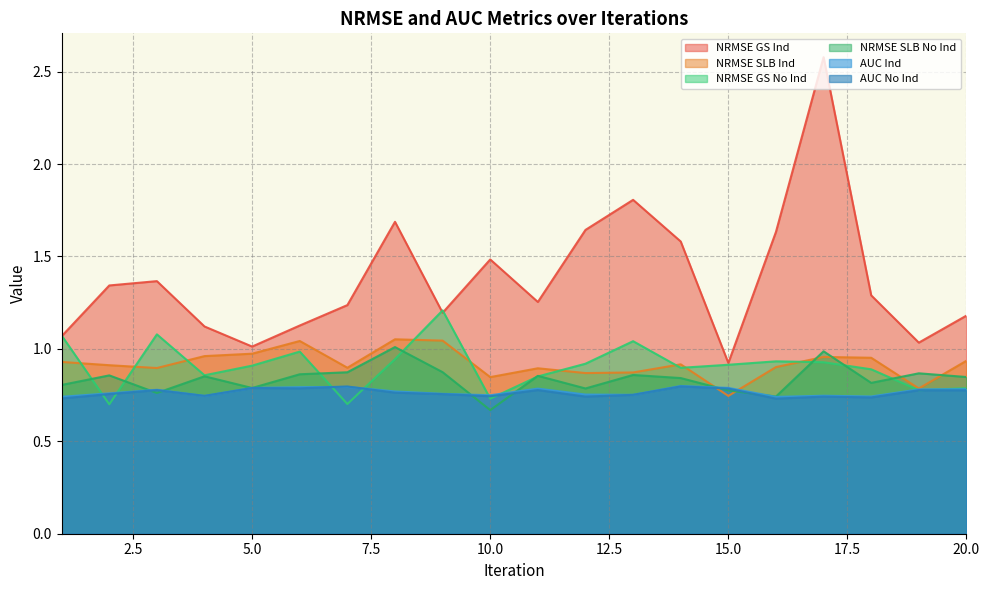

Reading right to left, what are all the values shown in this chart?

NRMSE GS Ind: 20=1.2	19=1.0	18=1.3	17=2.6	16=1.6	15=0.9	14=1.6	13=1.8	12=1.6	11=1.3	10=1.5	9=1.2	8=1.7	7=1.2	6=1.1	5=1.0	4=1.1	3=1.4	2=1.3	1=1.1
NRMSE SLB Ind: 20=0.9	19=0.8	18=1.0	17=1.0	16=0.9	15=0.7	14=0.9	13=0.9	12=0.9	11=0.9	10=0.8	9=1.0	8=1.1	7=0.9	6=1.0	5=1.0	4=1.0	3=0.9	2=0.9	1=0.9
NRMSE GS No Ind: 20=0.8	19=0.8	18=0.9	17=0.9	16=0.9	15=0.9	14=0.9	13=1.0	12=0.9	11=0.9	10=0.7	9=1.2	8=0.9	7=0.7	6=1.0	5=0.9	4=0.9	3=1.1	2=0.7	1=1.1
NRMSE SLB No Ind: 20=0.8	19=0.9	18=0.8	17=1.0	16=0.7	15=0.8	14=0.8	13=0.9	12=0.8	11=0.9	10=0.7	9=0.9	8=1.0	7=0.9	6=0.9	5=0.8	4=0.9	3=0.8	2=0.9	1=0.8
AUC Ind: 20=0.8	19=0.8	18=0.7	17=0.7	16=0.7	15=0.8	14=0.8	13=0.8	12=0.8	11=0.8	10=0.7	9=0.8	8=0.8	7=0.8	6=0.8	5=0.8	4=0.7	3=0.8	2=0.8	1=0.7
AUC No Ind: 20=0.8	19=0.8	18=0.7	17=0.7	16=0.7	15=0.8	14=0.8	13=0.8	12=0.7	11=0.8	10=0.7	9=0.8	8=0.8	7=0.8	6=0.8	5=0.8	4=0.7	3=0.8	2=0.8	1=0.7